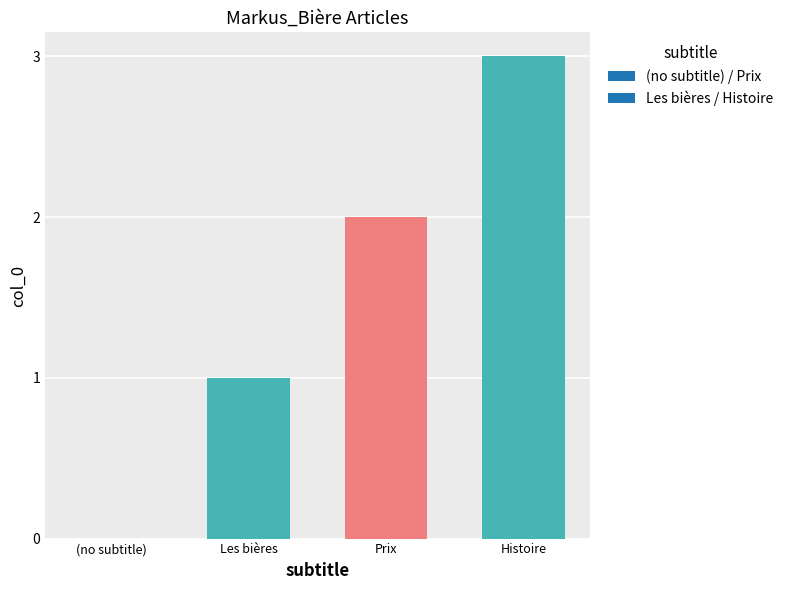

The value at Histoire is 5. True or false?

False